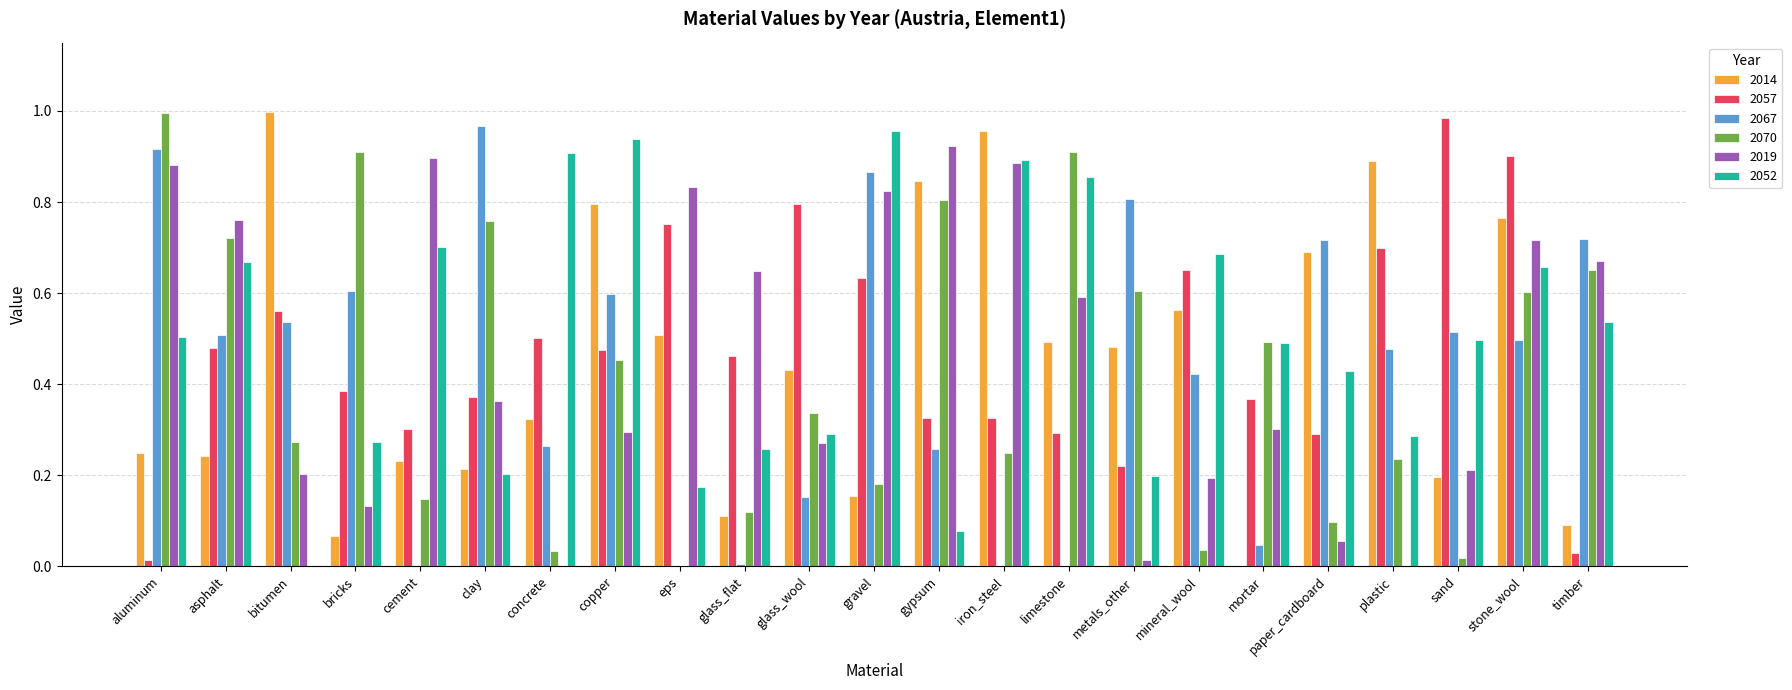

What is the sum of all 2019 values?

10.7